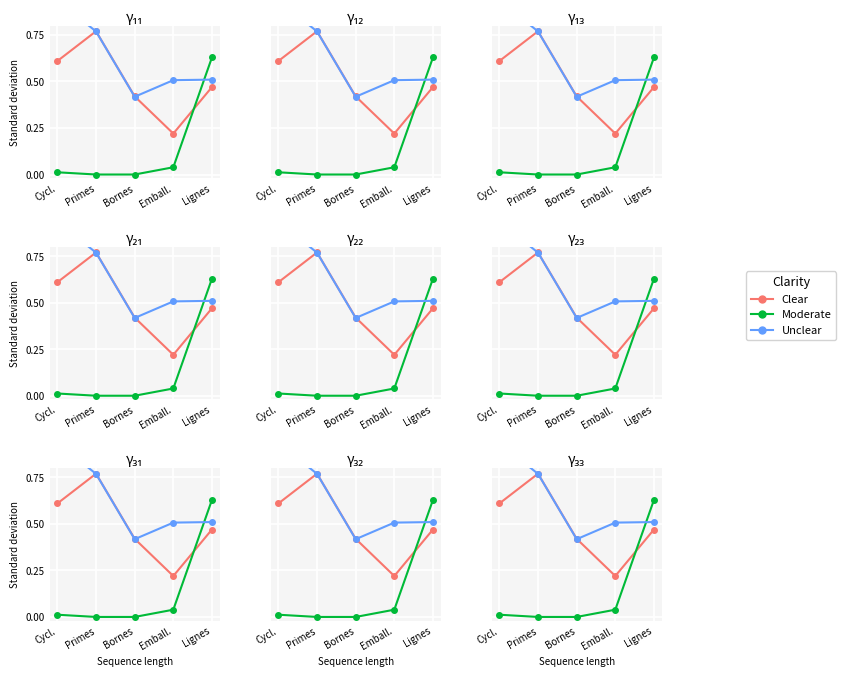

How many times do Clear and Unclear cross each other?

2